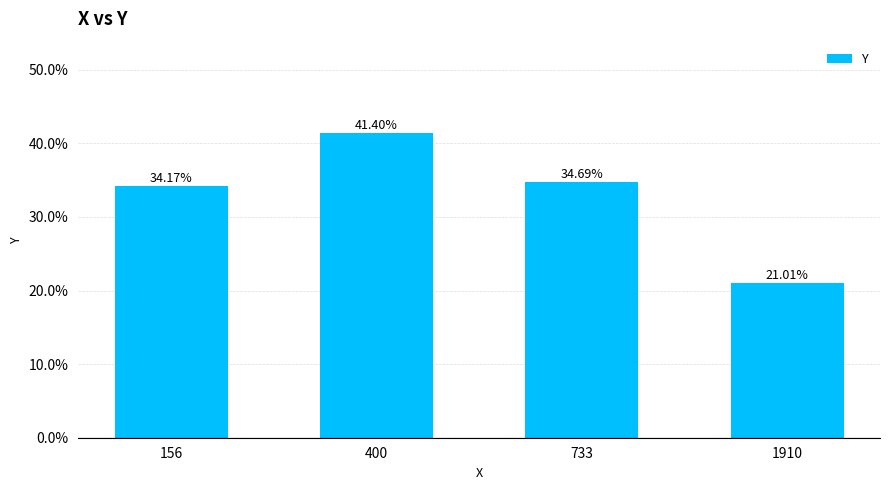

Reading left to right, transcribe all the data shown in this chart.

156=34.2	400=41.4	733=34.7	1910=21.0